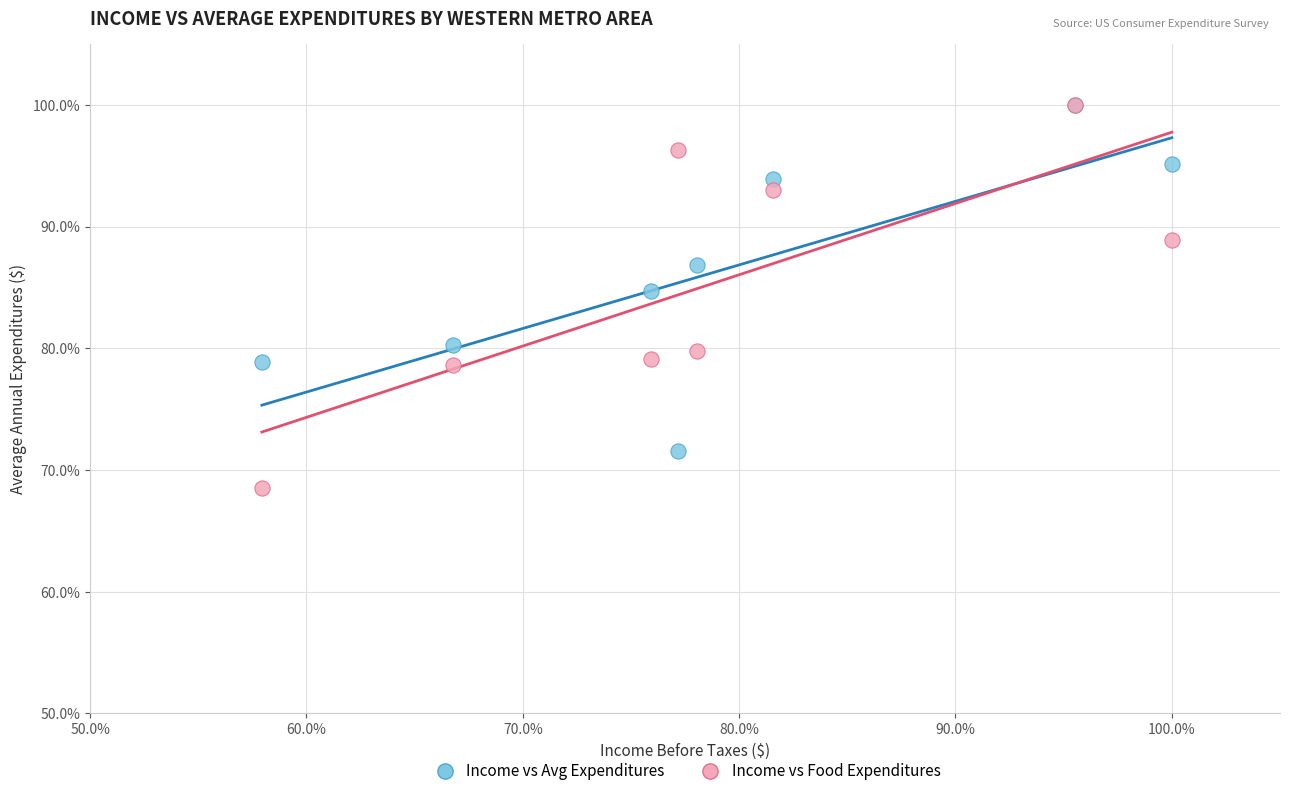

Which series reaches the minimum Y coordinate?

Income vs Food Expenditures